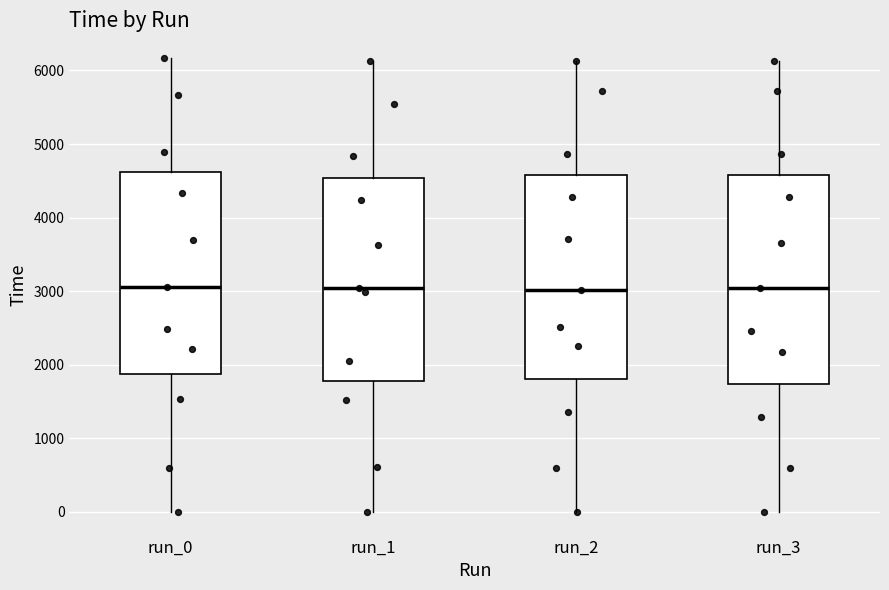

Reading left to right, transcribe this box plot: for each box, give where its median line is, the range the box spans, and where its two whiskers end, as read against the y-axis. The values are not printed on the chart, so give them approximately, as read against the axis.

run_0: median 3100, box 1900 to 4600, whiskers 0 to 6200
run_1: median 3000, box 1800 to 4500, whiskers 0 to 6100
run_2: median 3000, box 1800 to 4600, whiskers 0 to 6100
run_3: median 3000, box 1700 to 4600, whiskers 0 to 6100